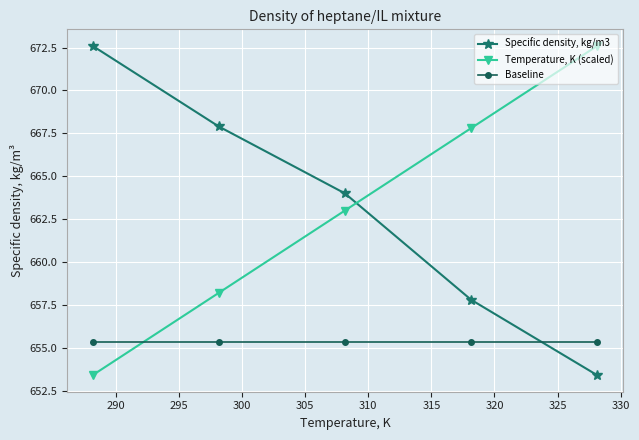

What is the value of the Baseline point at the 1st from the left?

655.3